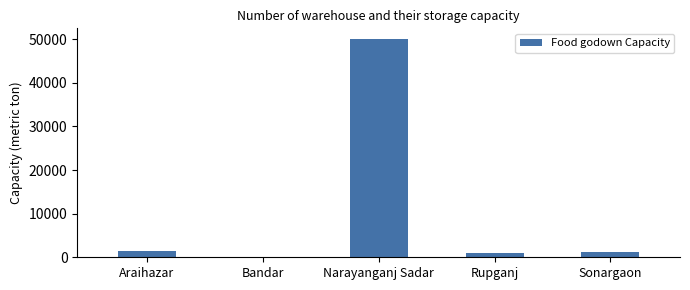

Is it true that the value at Araihazar is 1500?

True